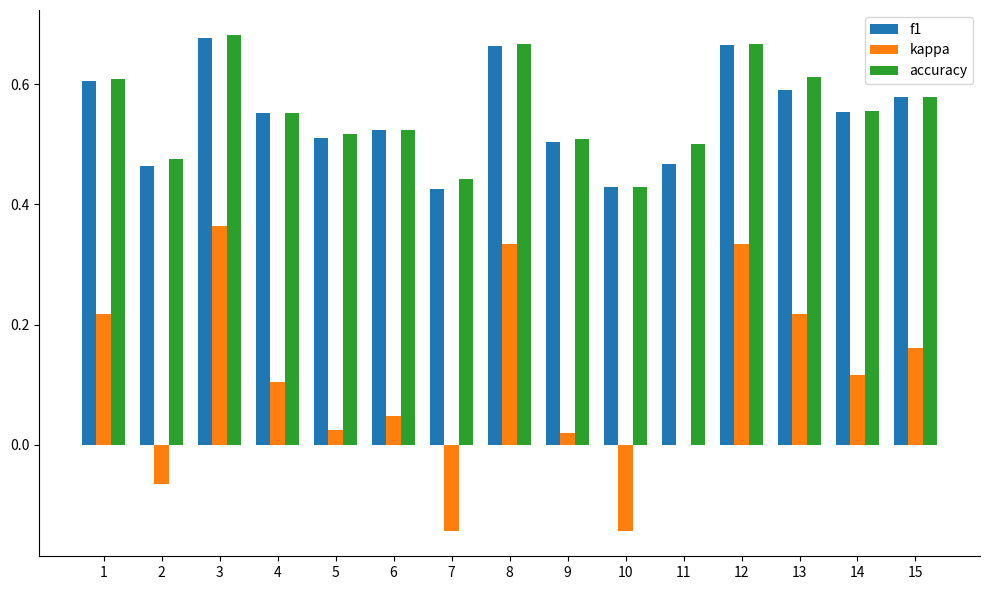

At which category is the sum across all series the highest?

3